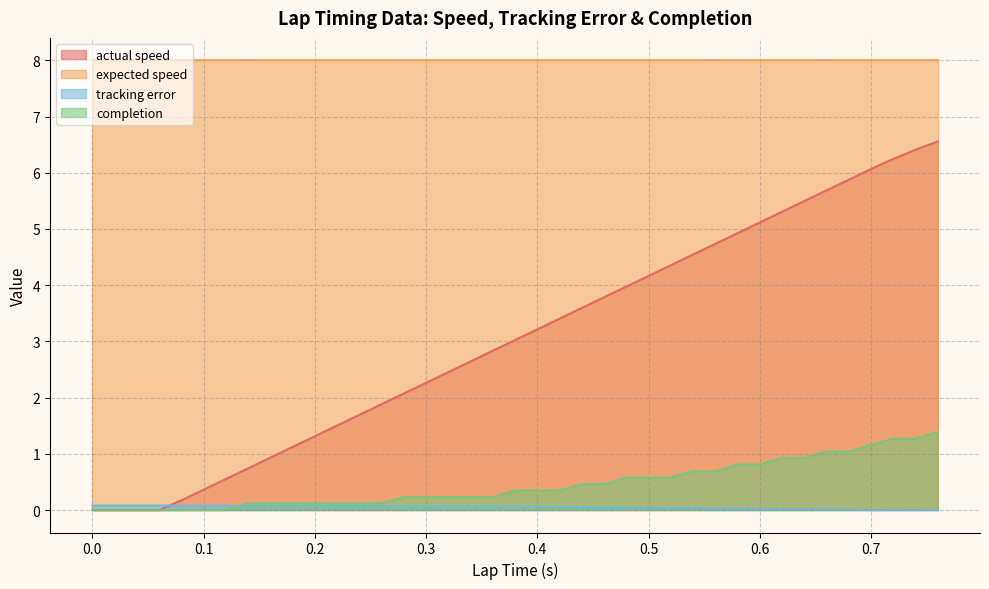

Does the chart have visible grid lines?

Yes